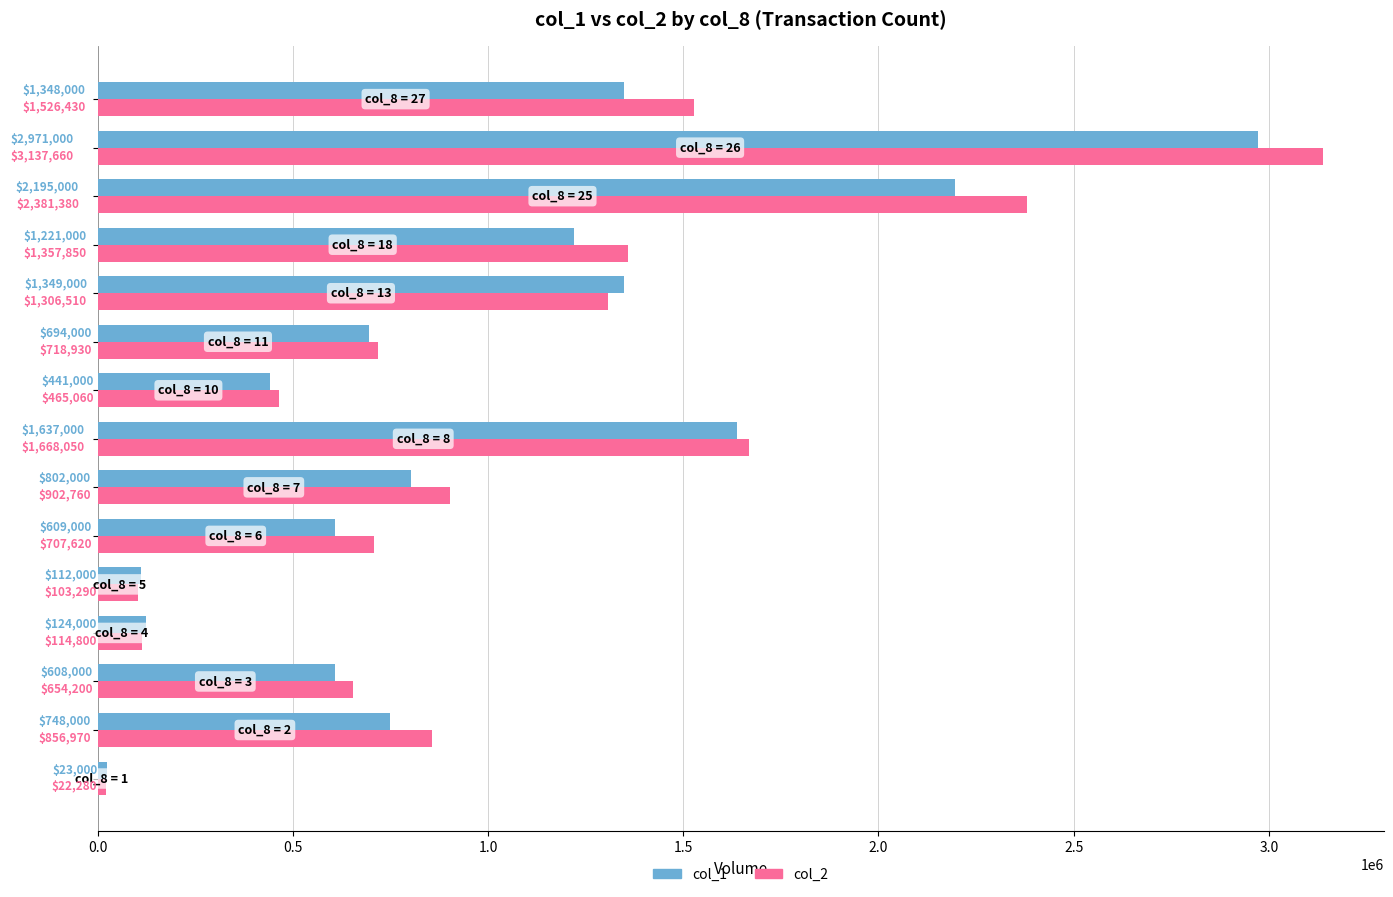

Which series has the largest total across all categories?

col_2